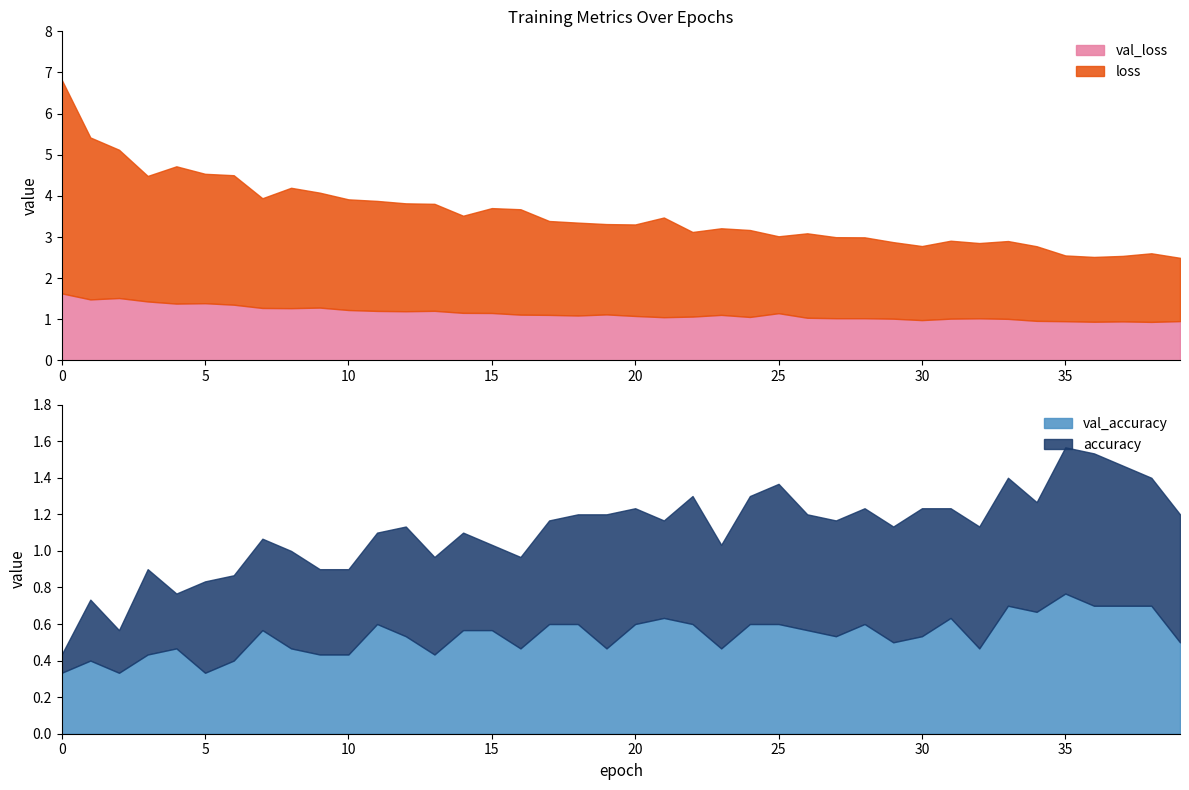

Reading right to left, transcribe all the data shown in this chart.

loss: 39=1.5	38=1.7	37=1.6	36=1.6	35=1.6	34=1.8	33=1.9	32=1.8	31=1.9	30=1.8	29=1.9	28=2.0	27=2.0	26=2.1	25=1.9	24=2.1	23=2.1	22=2.1	21=2.4	20=2.2	19=2.2	18=2.3	17=2.3	16=2.6	15=2.5	14=2.4	13=2.6	12=2.6	11=2.7	10=2.7	9=2.8	8=2.9	7=2.7	6=3.1	5=3.1	4=3.3	3=3.1	2=3.6	1=3.9	0=5.2
val_loss: 39=1.0	38=0.9	37=0.9	36=0.9	35=1.0	34=1.0	33=1.0	32=1.0	31=1.0	30=1.0	29=1.0	28=1.0	27=1.0	26=1.0	25=1.1	24=1.1	23=1.1	22=1.1	21=1.1	20=1.1	19=1.1	18=1.1	17=1.1	16=1.1	15=1.2	14=1.2	13=1.2	12=1.2	11=1.2	10=1.2	9=1.3	8=1.3	7=1.3	6=1.4	5=1.4	4=1.4	3=1.4	2=1.5	1=1.5	0=1.6
accuracy: 39=0.7	38=0.7	37=0.8	36=0.8	35=0.8	34=0.6	33=0.7	32=0.7	31=0.6	30=0.7	29=0.6	28=0.6	27=0.6	26=0.6	25=0.8	24=0.7	23=0.6	22=0.7	21=0.5	20=0.6	19=0.7	18=0.6	17=0.6	16=0.5	15=0.5	14=0.5	13=0.5	12=0.6	11=0.5	10=0.5	9=0.5	8=0.5	7=0.5	6=0.5	5=0.5	4=0.3	3=0.5	2=0.2	1=0.3	0=0.1
val_accuracy: 39=0.5	38=0.7	37=0.7	36=0.7	35=0.8	34=0.7	33=0.7	32=0.5	31=0.6	30=0.5	29=0.5	28=0.6	27=0.5	26=0.6	25=0.6	24=0.6	23=0.5	22=0.6	21=0.6	20=0.6	19=0.5	18=0.6	17=0.6	16=0.5	15=0.6	14=0.6	13=0.4	12=0.5	11=0.6	10=0.4	9=0.4	8=0.5	7=0.6	6=0.4	5=0.3	4=0.5	3=0.4	2=0.3	1=0.4	0=0.3